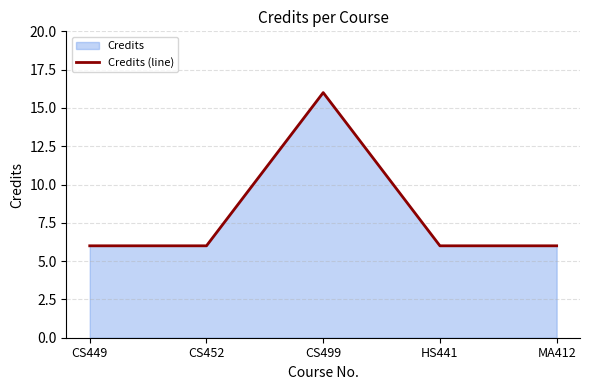

Is it true that the value at MA412 is 4?

False